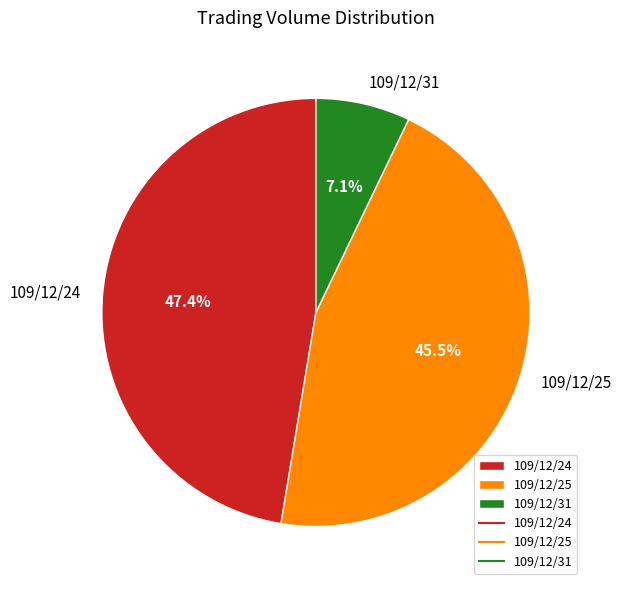

What percentage is NOT represented by 109/12/24?

52.6%